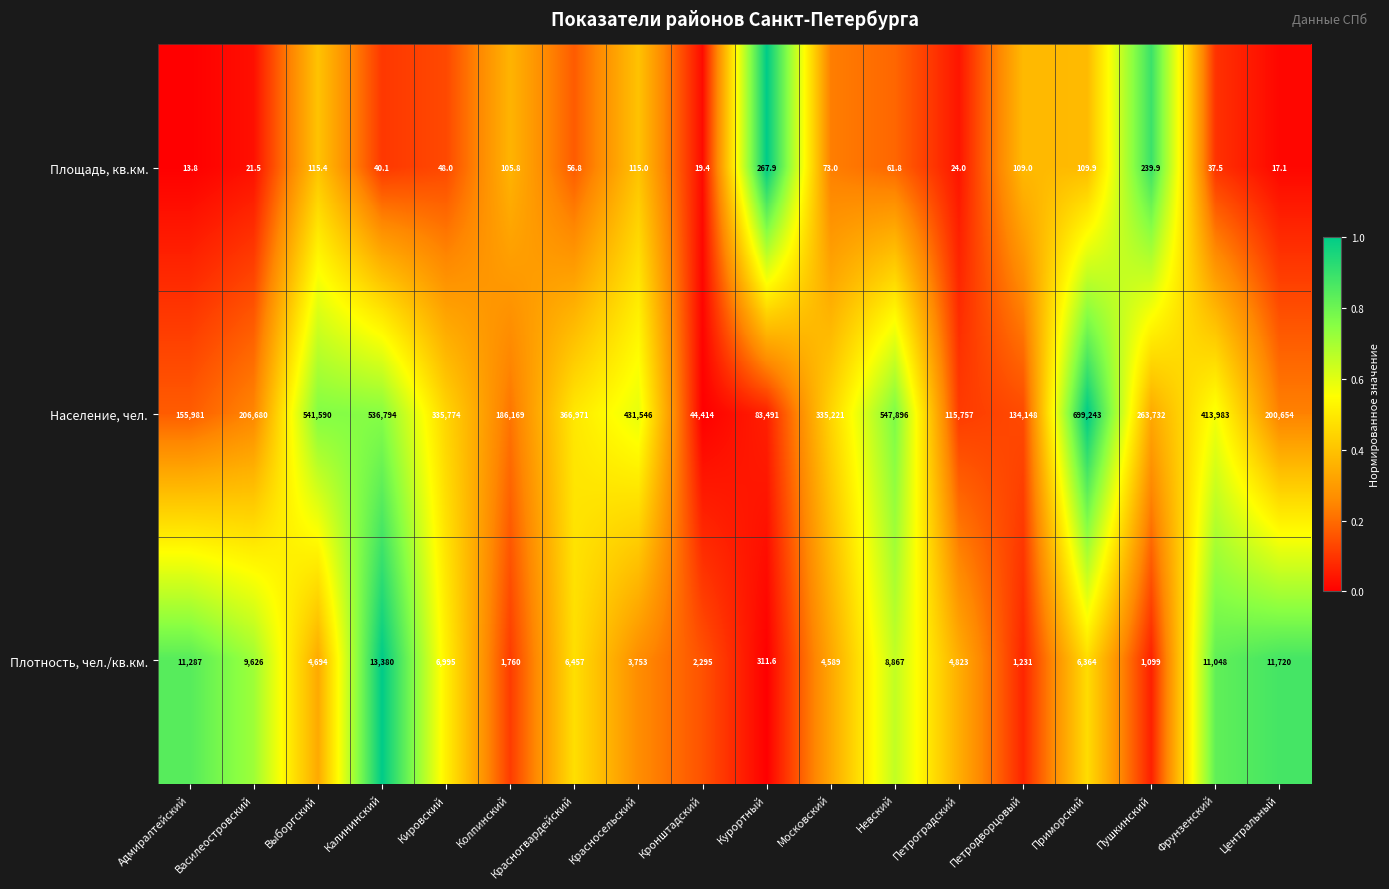

What is the average value of the Население, чел. series?

311113.6